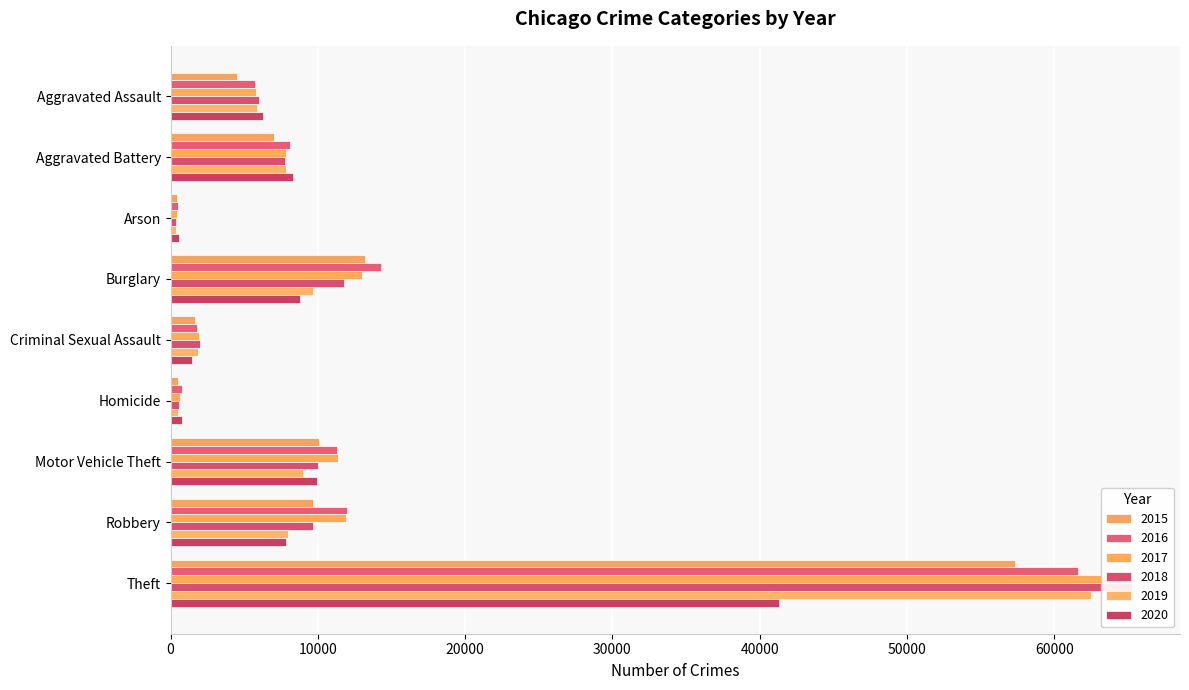

Rank the categories by 2016 value from lowest to highest.

Arson, Homicide, Criminal Sexual Assault, Aggravated Assault, Aggravated Battery, Motor Vehicle Theft, Robbery, Burglary, Theft